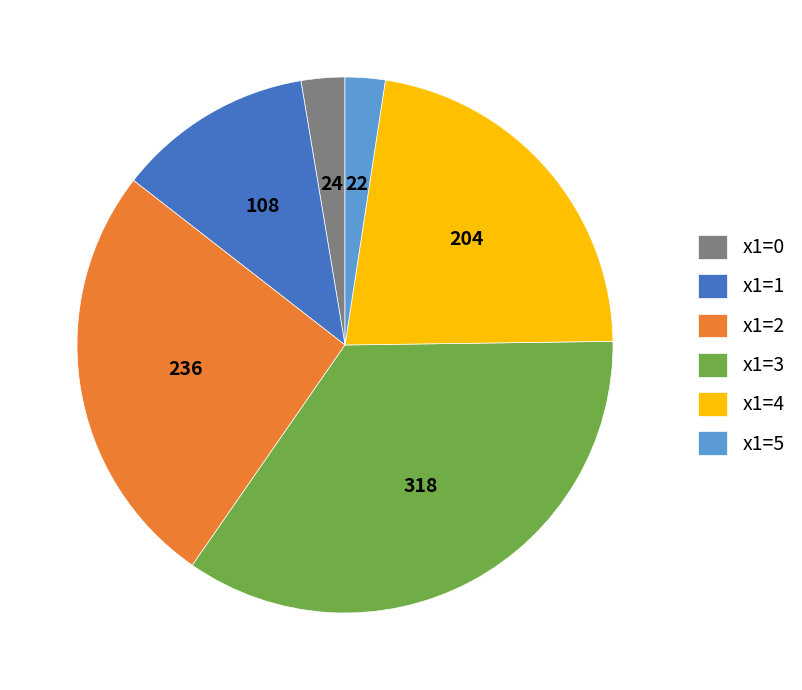

Do x1=1 and x1=3 together represent more than half of the pie?

No